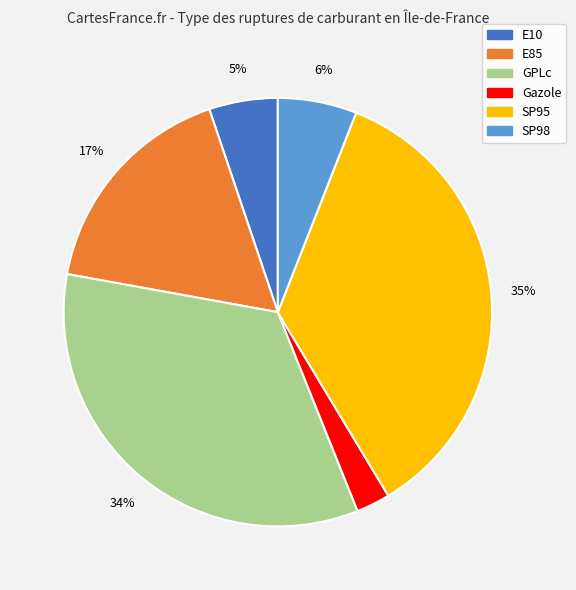

Is there a majority slice in this chart?

No